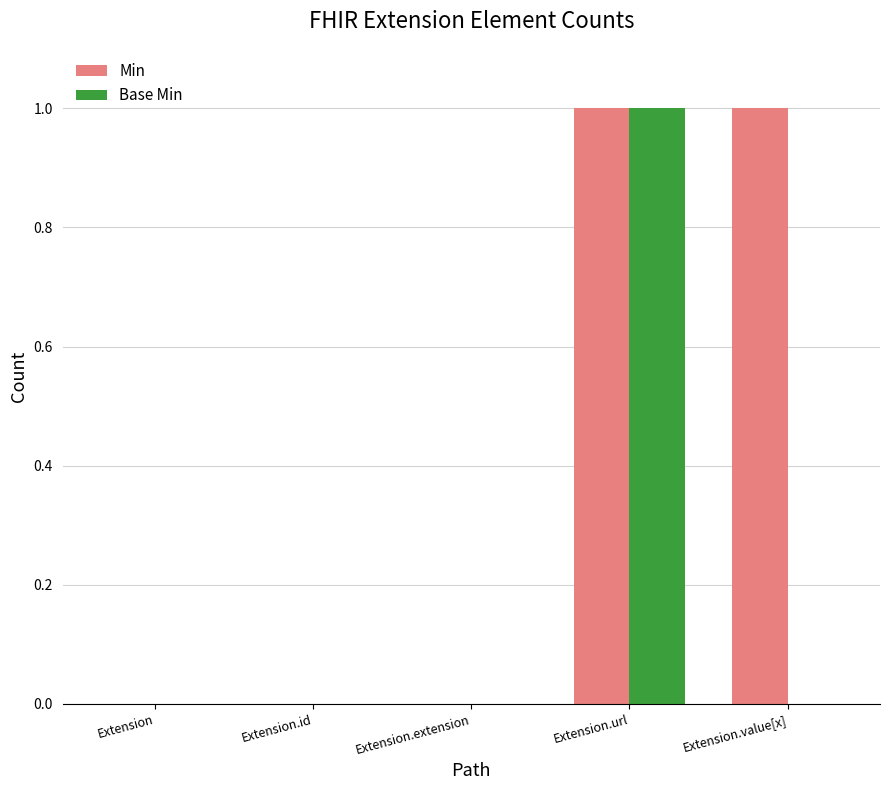

Does the chart contain stacked bars?

No